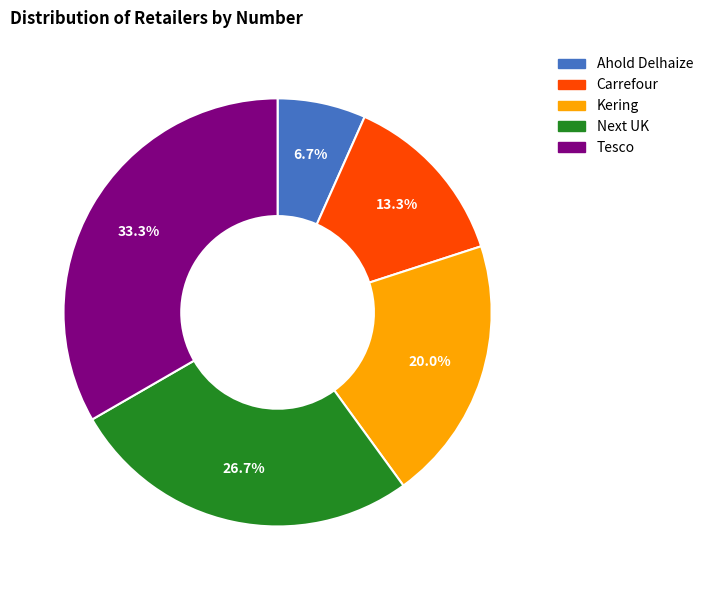

How much of the chart is everything except Kering?

80.0%